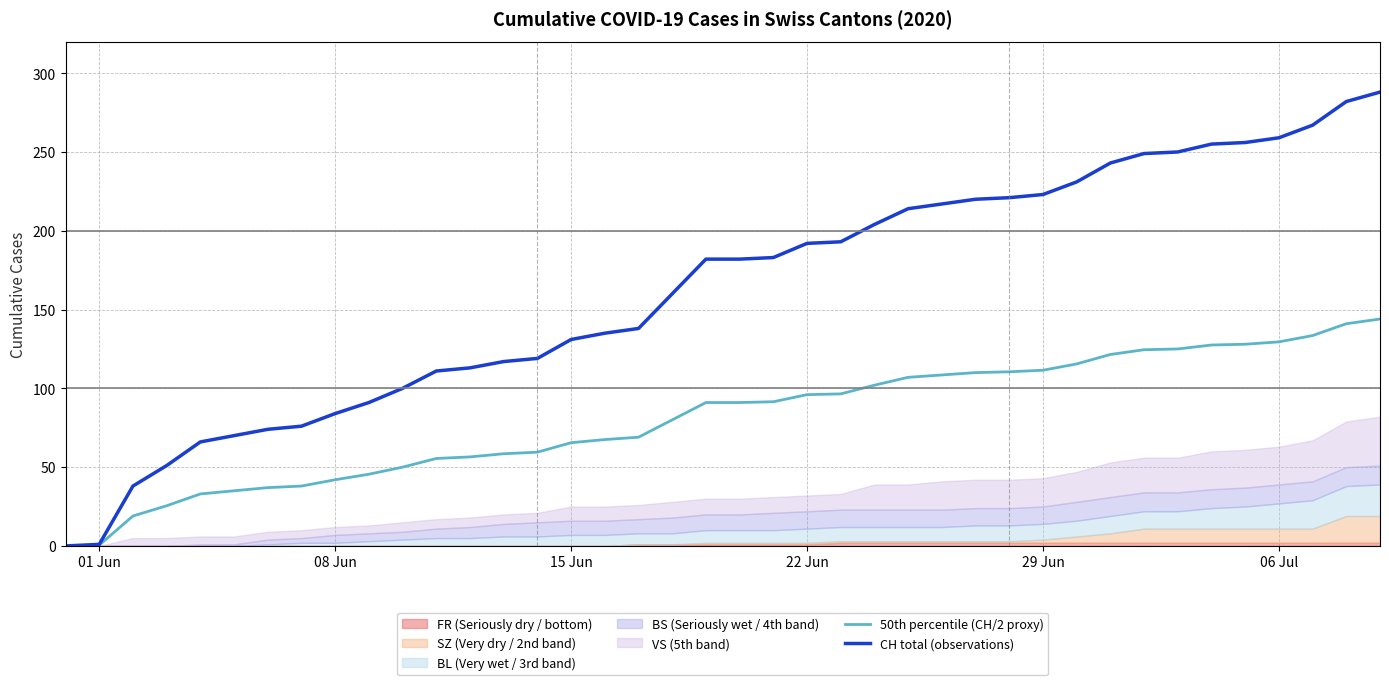

Is the value of CH total (observations) at 36 greater than the value of 50th percentile (CH/2 proxy) at 39?

Yes